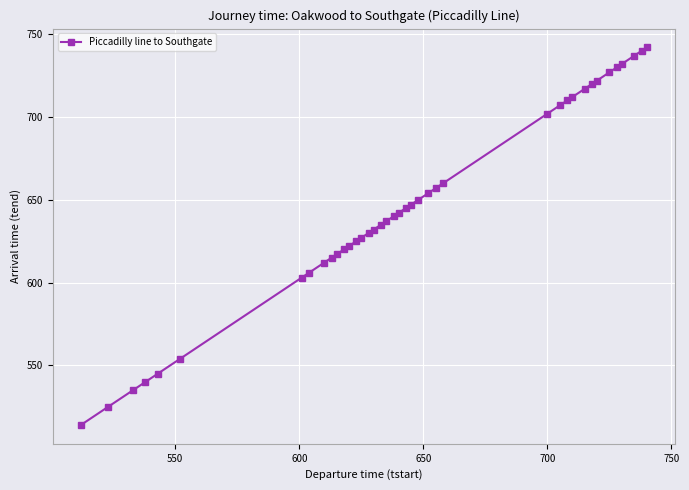

What is the difference between the maximum and minimum values?

228